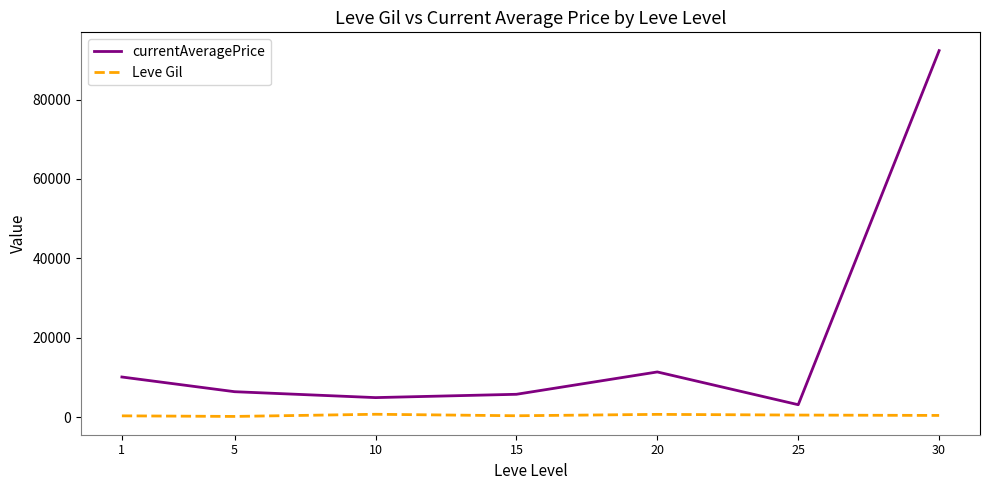

What is the difference between the highest and lowest values at 25?

2608.4